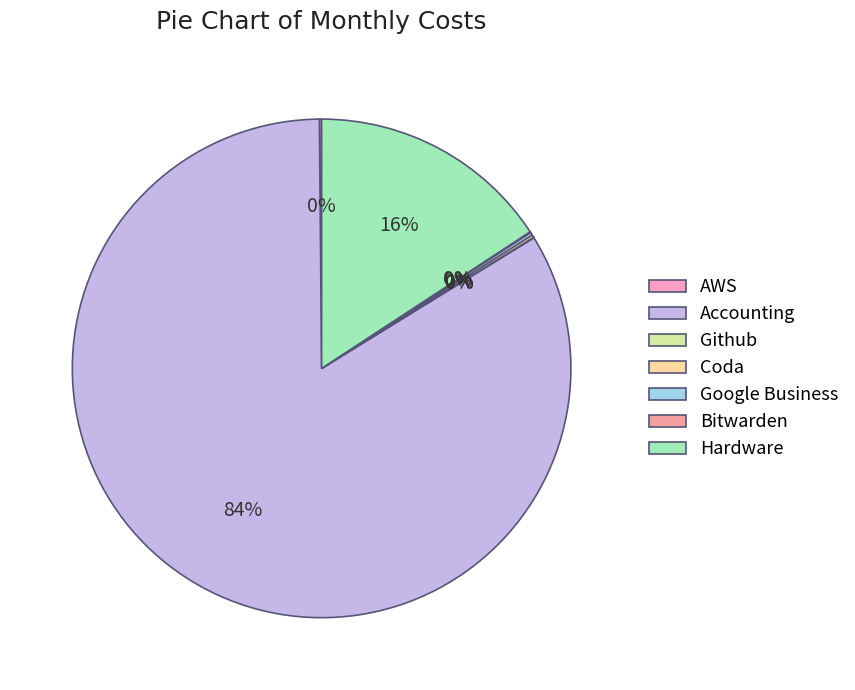

Between Google Business and Github, which is larger?

Google Business